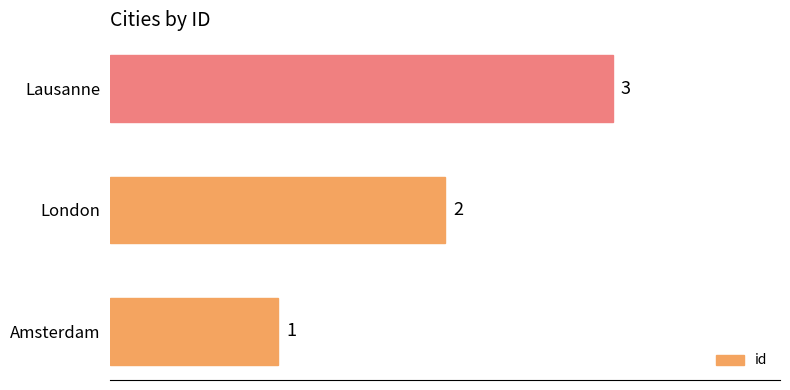

Which has a higher value, Amsterdam or Lausanne?

Lausanne